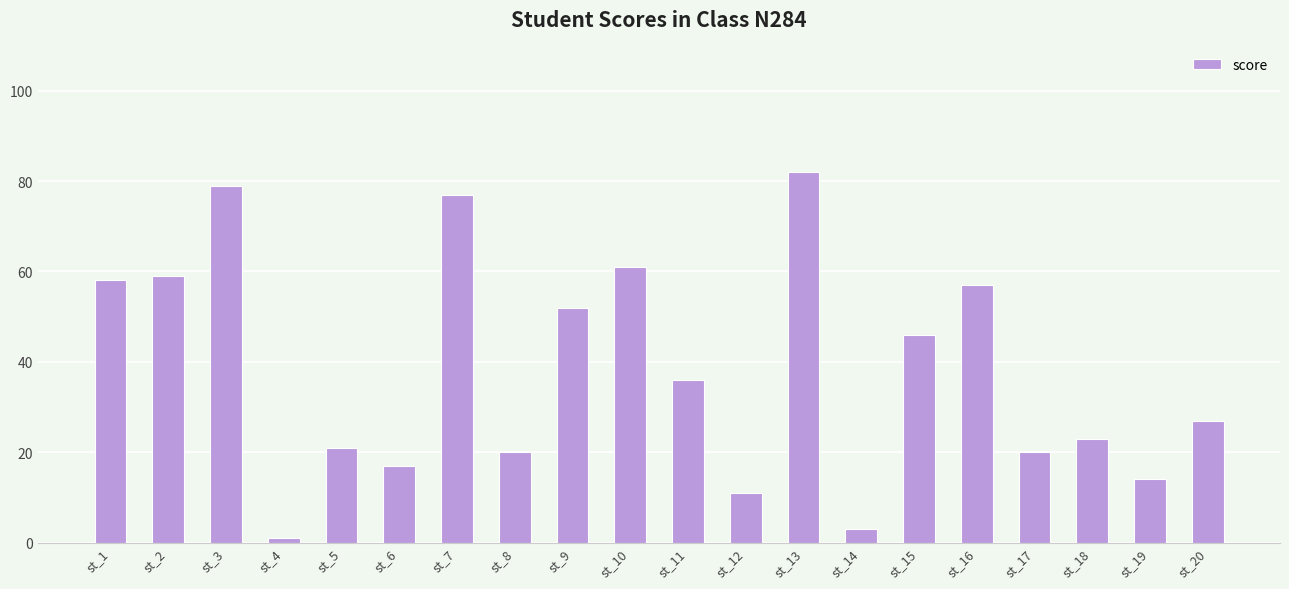

Is it true that the value at st_14 is 3?

True